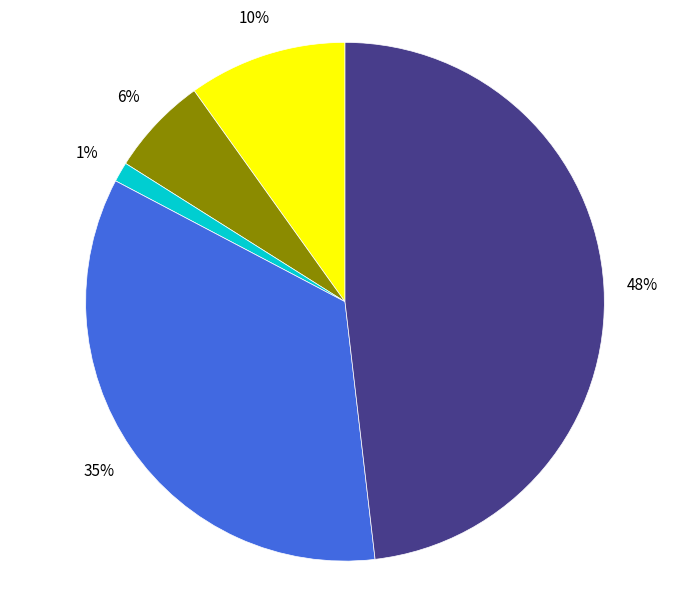

Does any single category account for the majority?

No